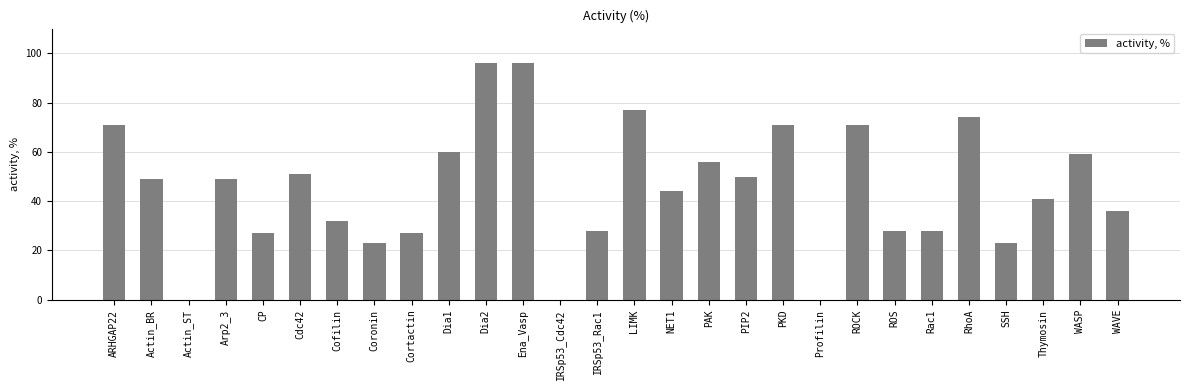

The chart shows a value of 79 at WASP. True or false?

False